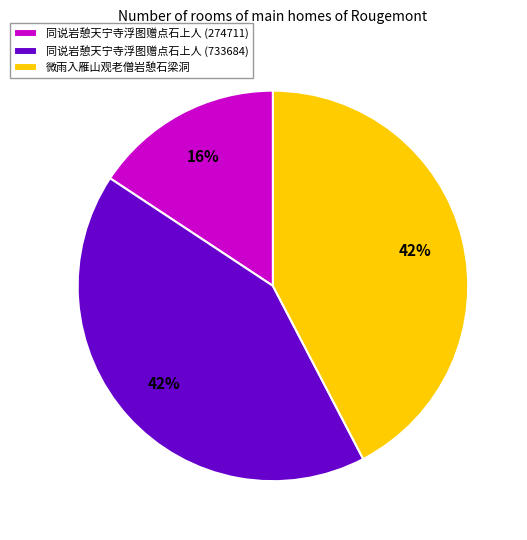

Which category has the smallest portion of the pie?

同说岩憩天宁寺浮图赠点石上人 (274711)